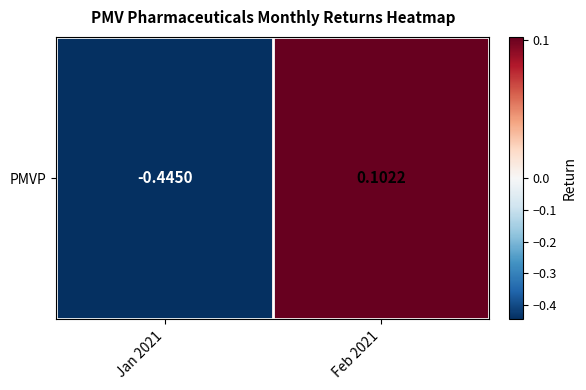

The chart shows a value of -0.7 at Jan 2021. True or false?

False